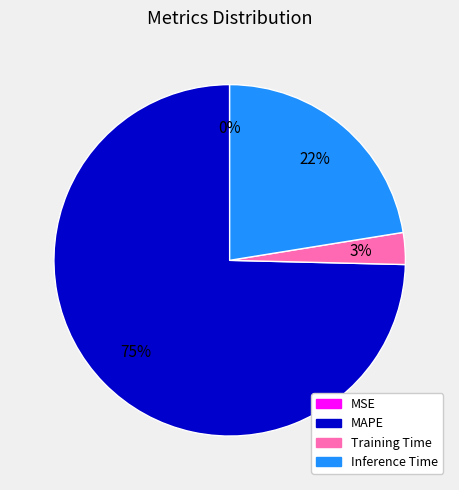

To the nearest percent, what percentage of the pie is MAPE?

75%